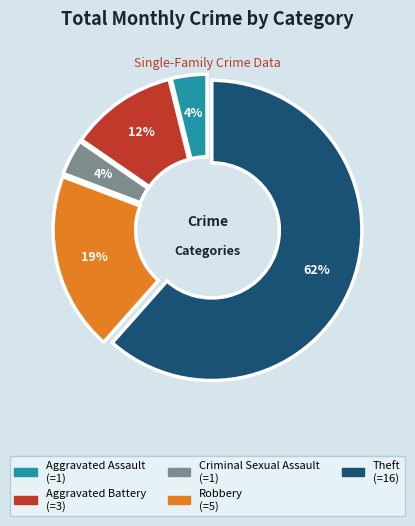

To the nearest percent, what portion does Aggravated Assault represent?

4%